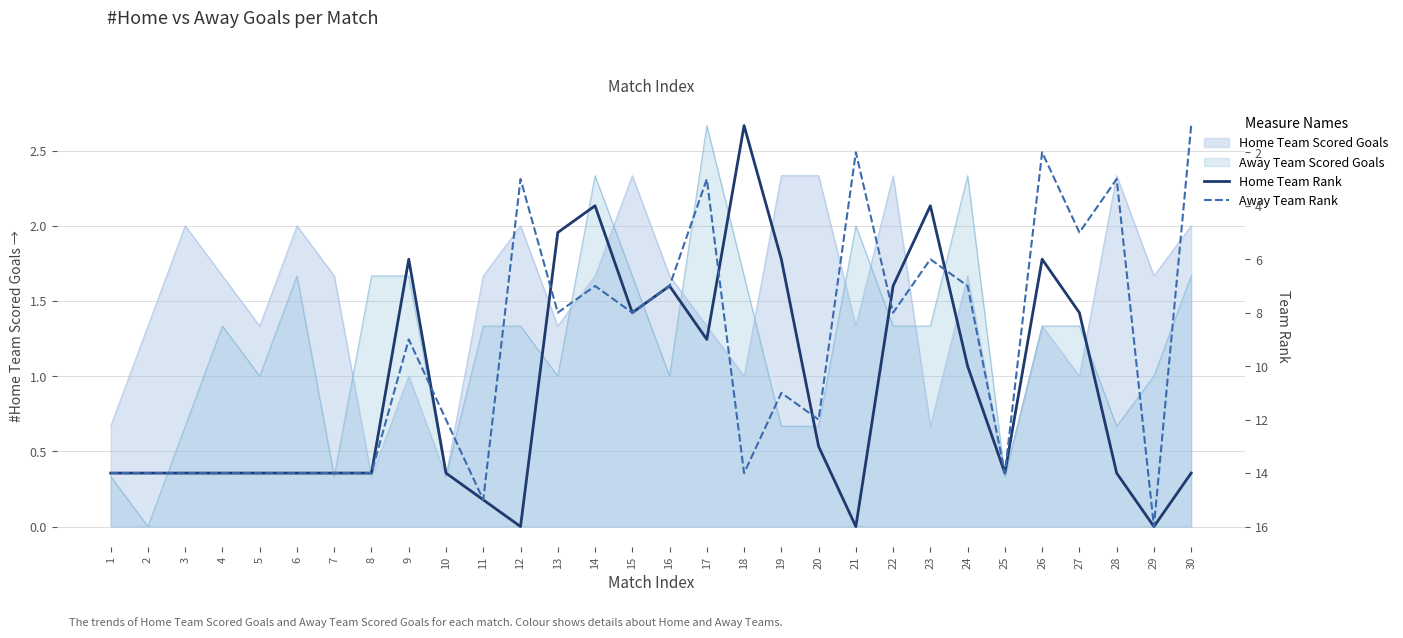

The value of Home Team Rank at 28 is 8. True or false?

False